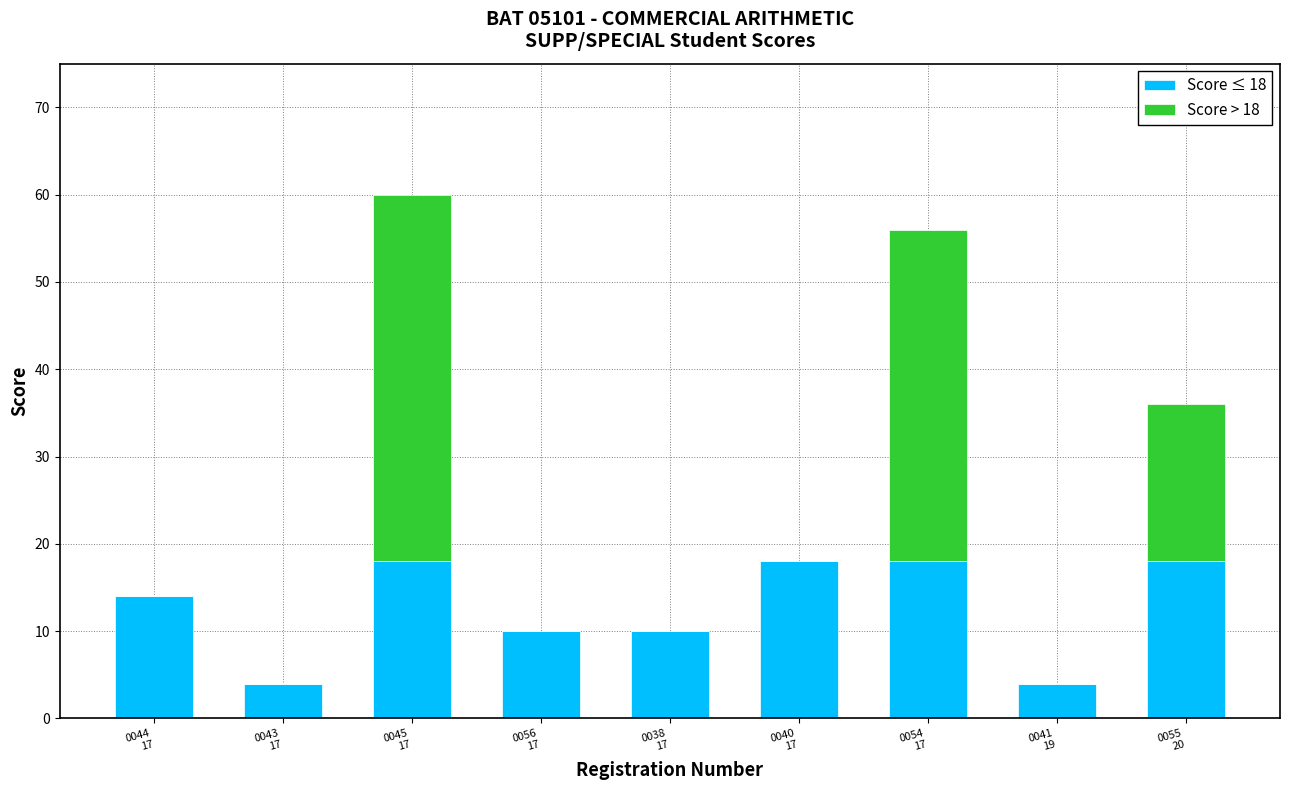

How many categories are shown in the chart?

9